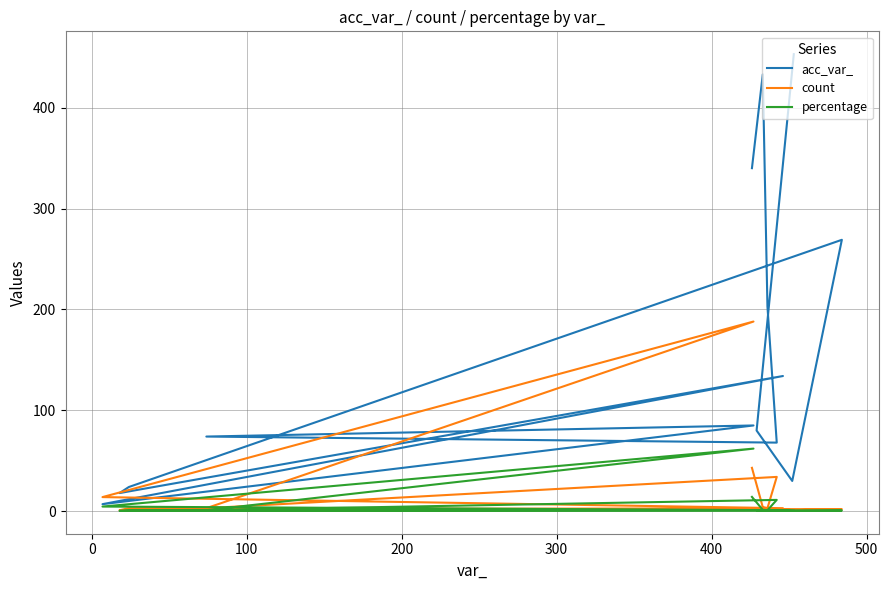

Which series has the largest range (max minus min)?

acc_var_